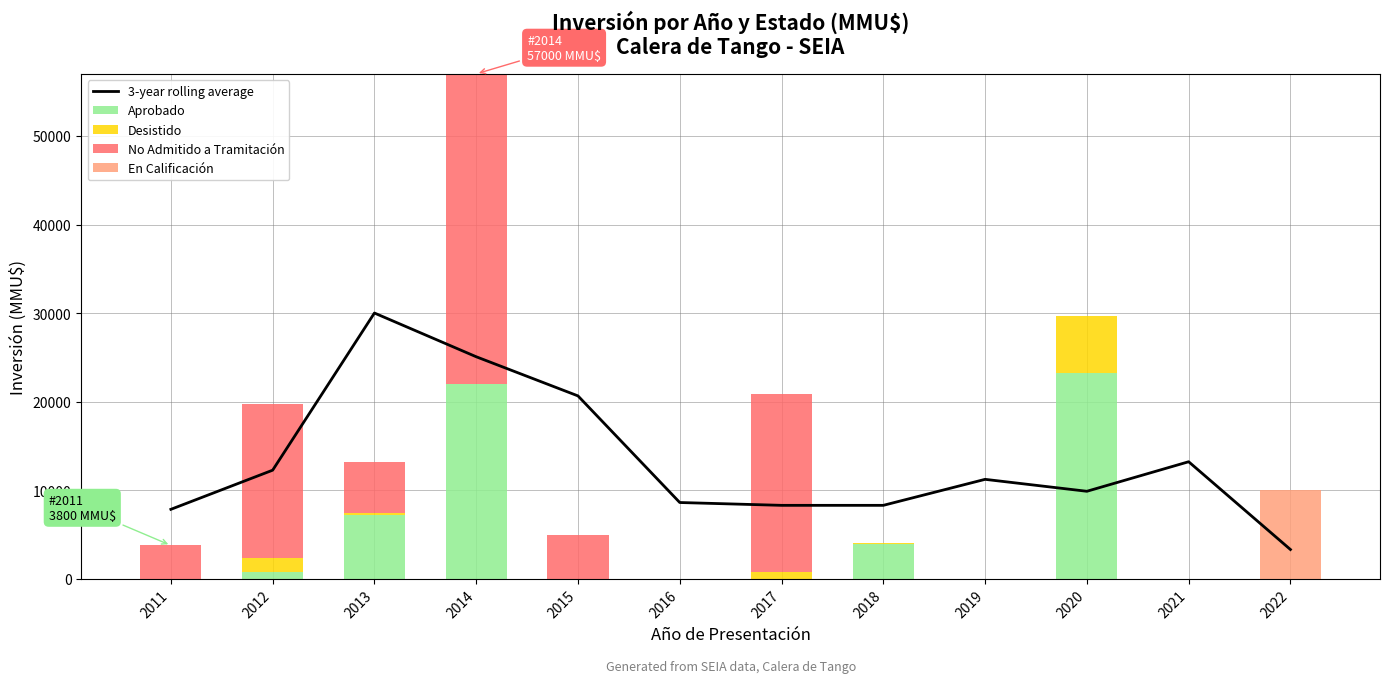

What are all the series names shown in the legend?

3-year rolling average, Aprobado, Desistido, No Admitido a Tramitación, En Calificación